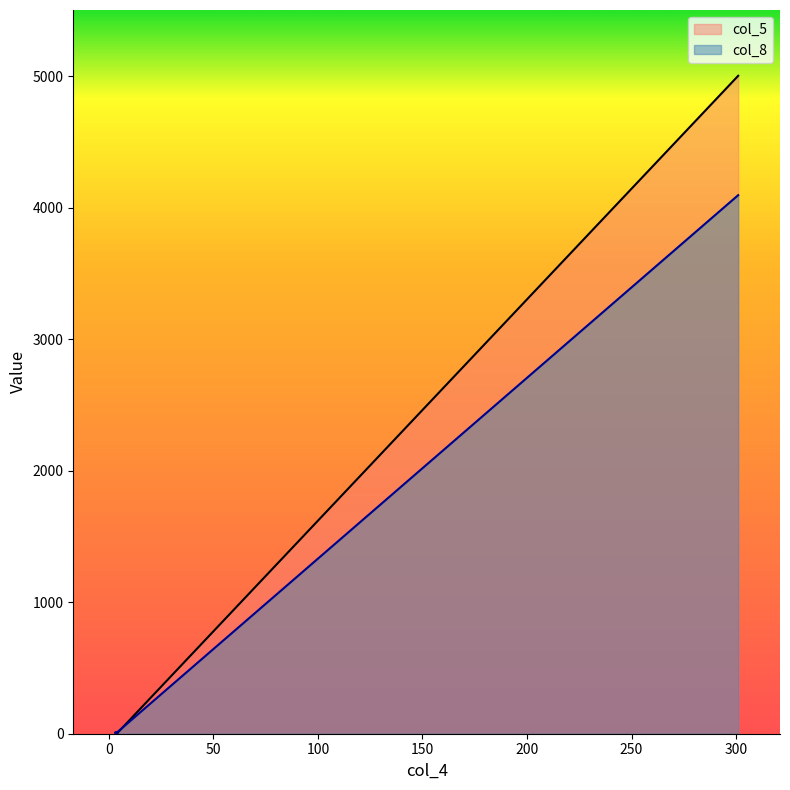

What is the label of the 2nd point from the left?

4